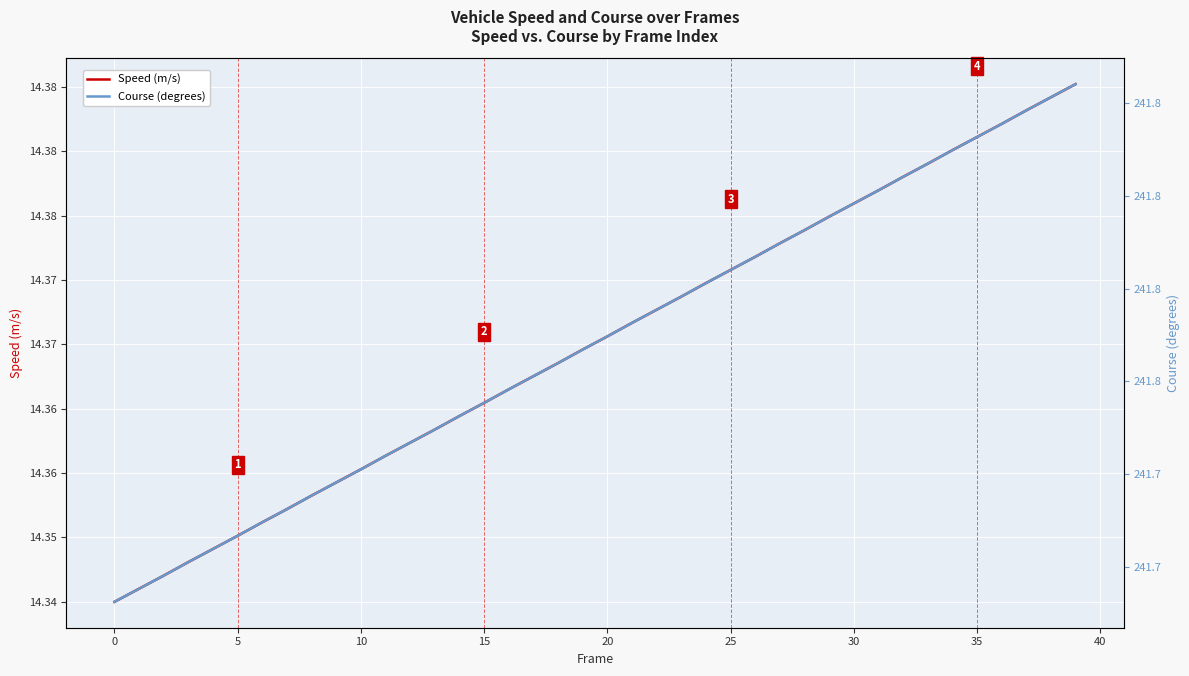

What is the spread (max minus min) of values at 18?

227.4